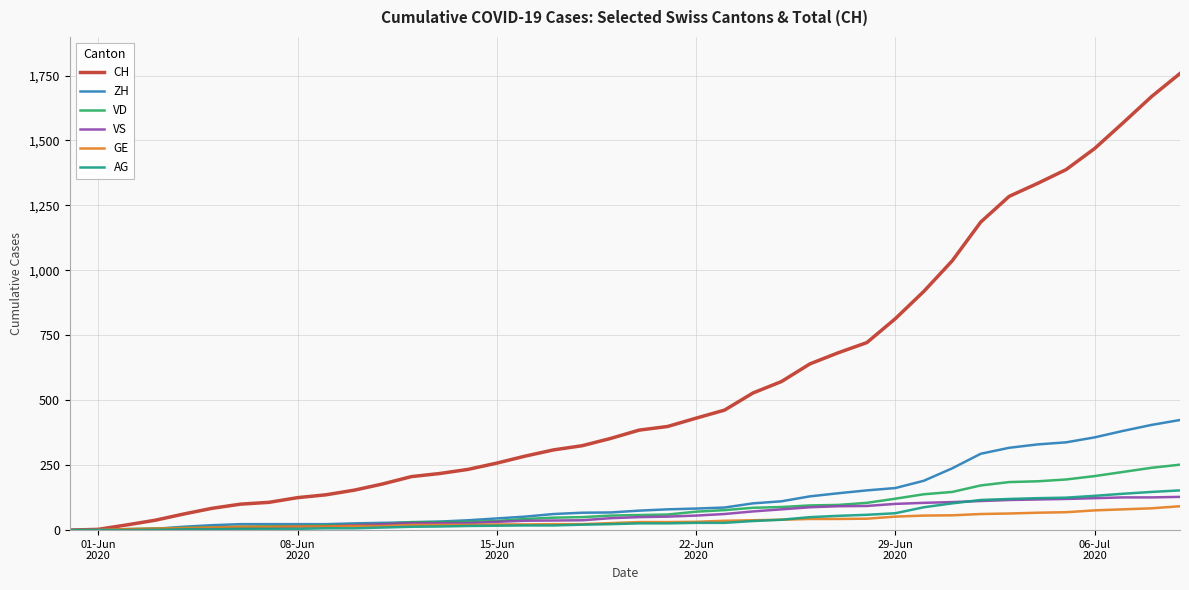

Which series has the widest spread of values?

CH